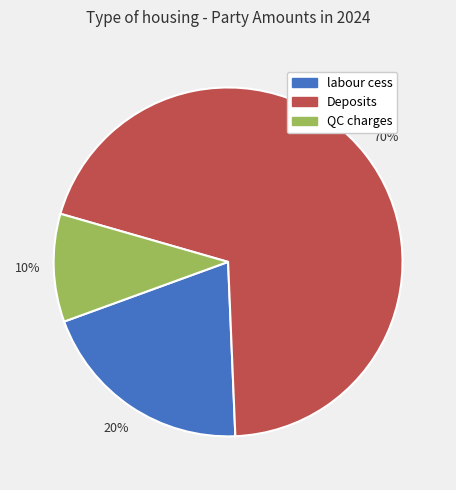

Between Deposits and QC charges, which is larger?

Deposits